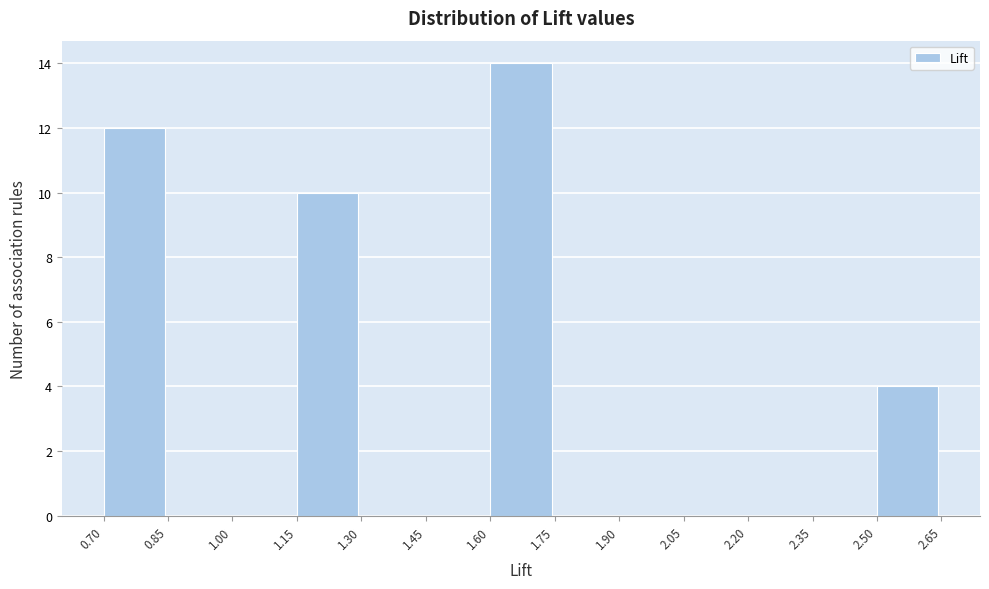

Reading left to right, list every bar in this chart as the range it spans on the x-axis followed by its height. The values are not printed on the chart, so give them approximately, as read against the axis.

0.70 to 0.85: 12
0.85 to 1.00: 0
1.00 to 1.15: 0
1.15 to 1.30: 10
1.30 to 1.45: 0
1.45 to 1.60: 0
1.60 to 1.75: 14
1.75 to 1.90: 0
1.90 to 2.05: 0
2.05 to 2.20: 0
2.20 to 2.35: 0
2.35 to 2.50: 0
2.50 to 2.65: 4